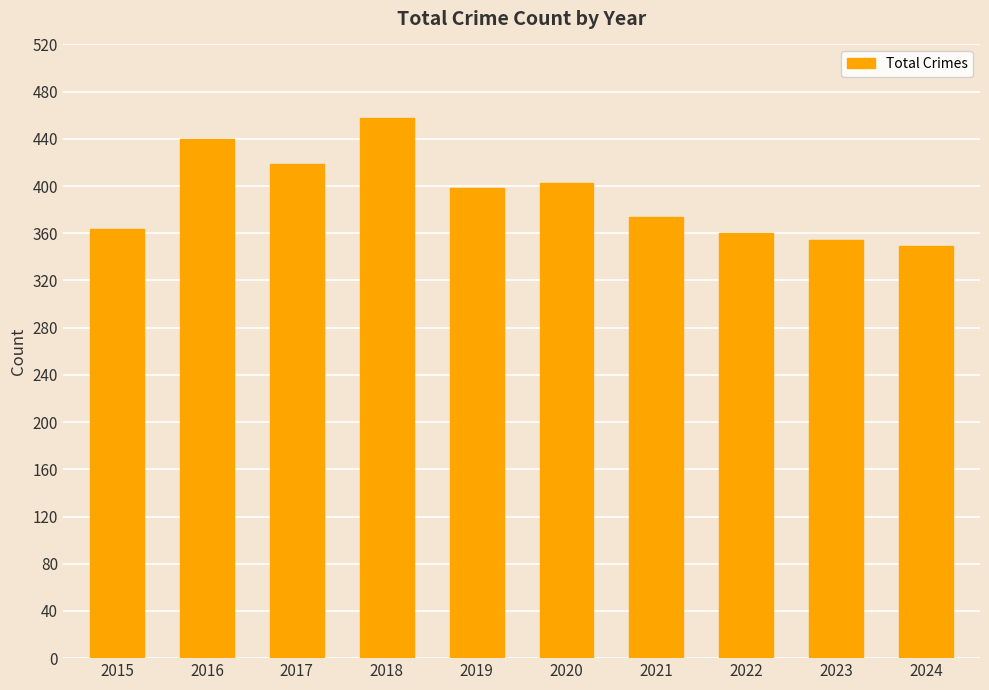

What is the greatest value displayed?

458